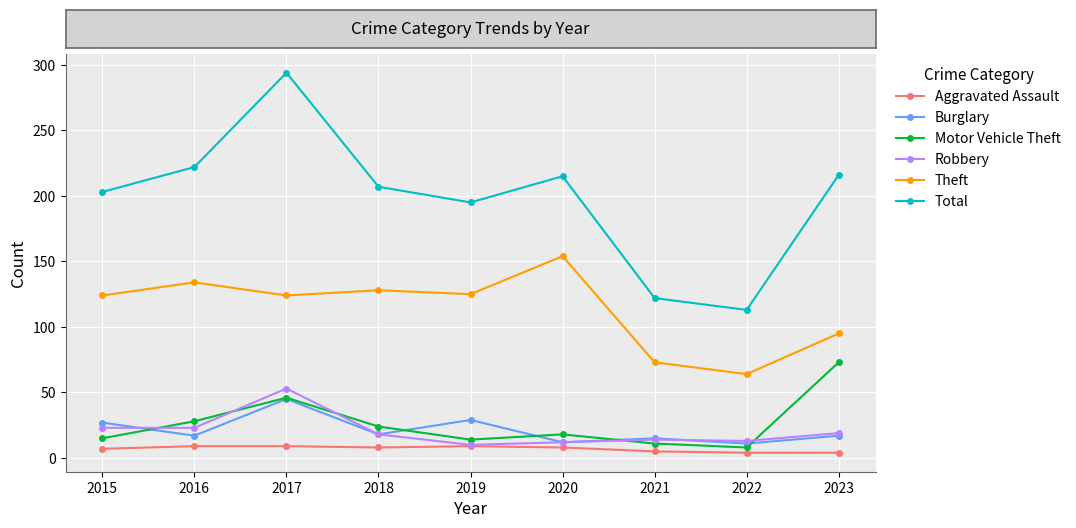

What is the approximate value of Theft at 2018?

128